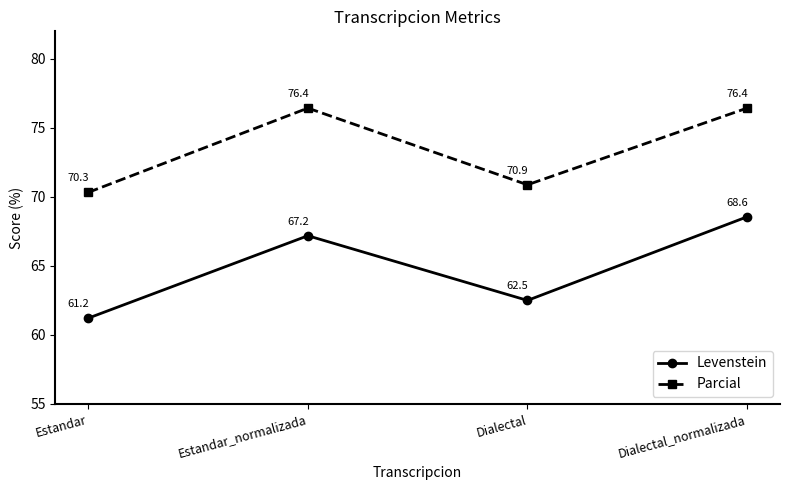

Where is Parcial nearest to the value 73?

Dialectal